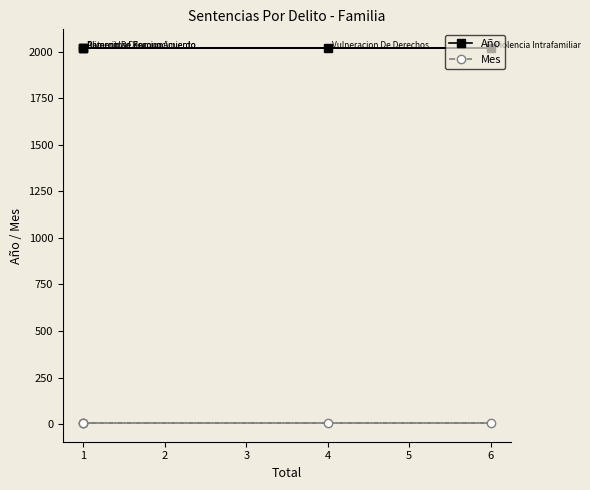

What is the value of the Mes point at the 2nd from the left?

6